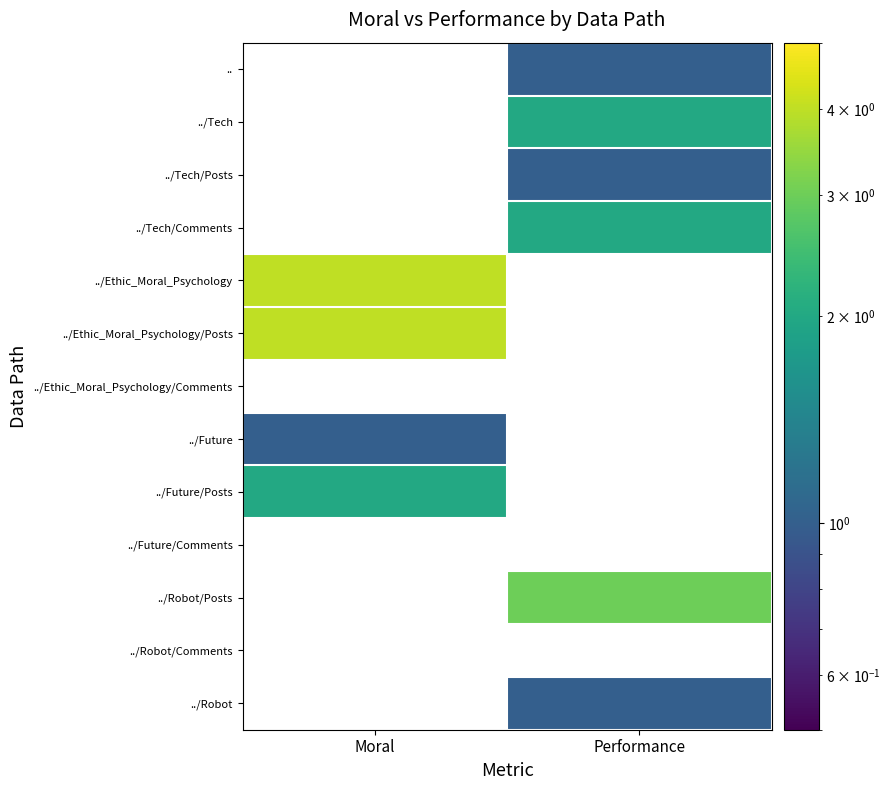

What is the minimum value shown in the chart?

1.0